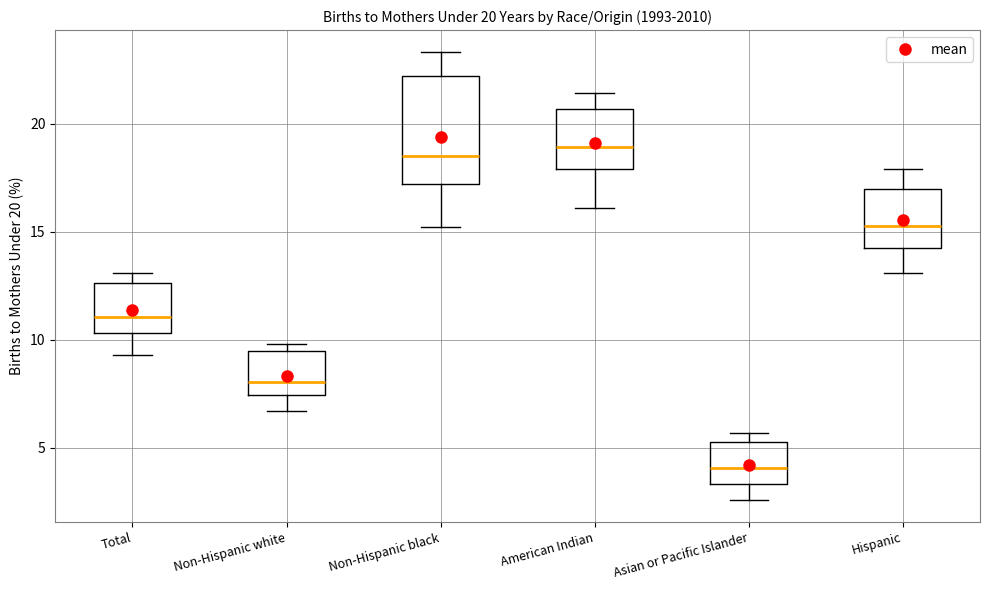

Which box is the tallest, from its lower edge to its upper edge?

Non-Hispanic black